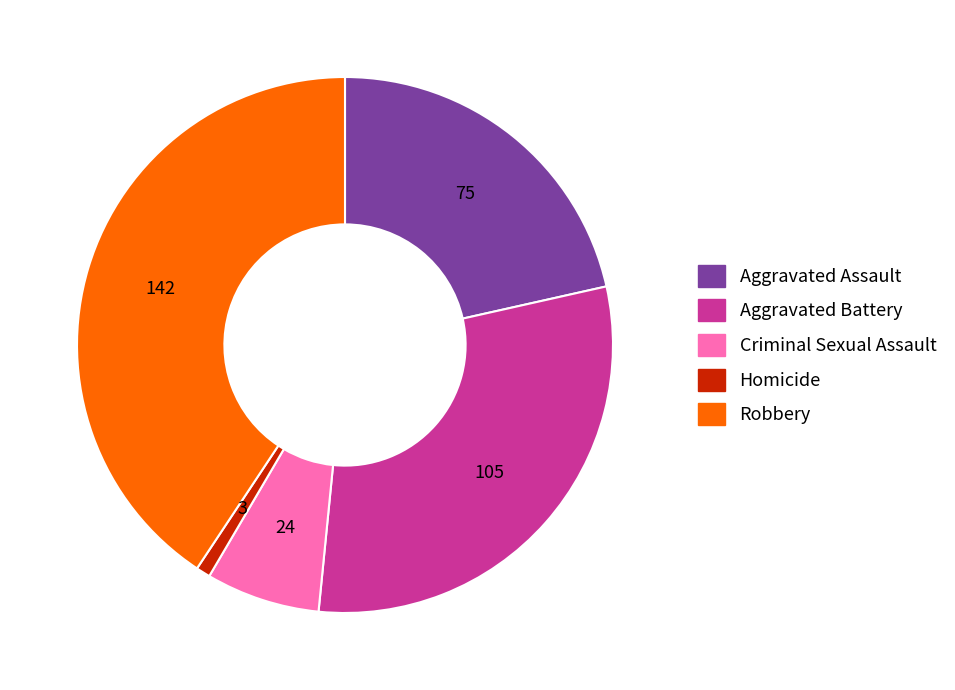

Count the number of slices in the pie.

5